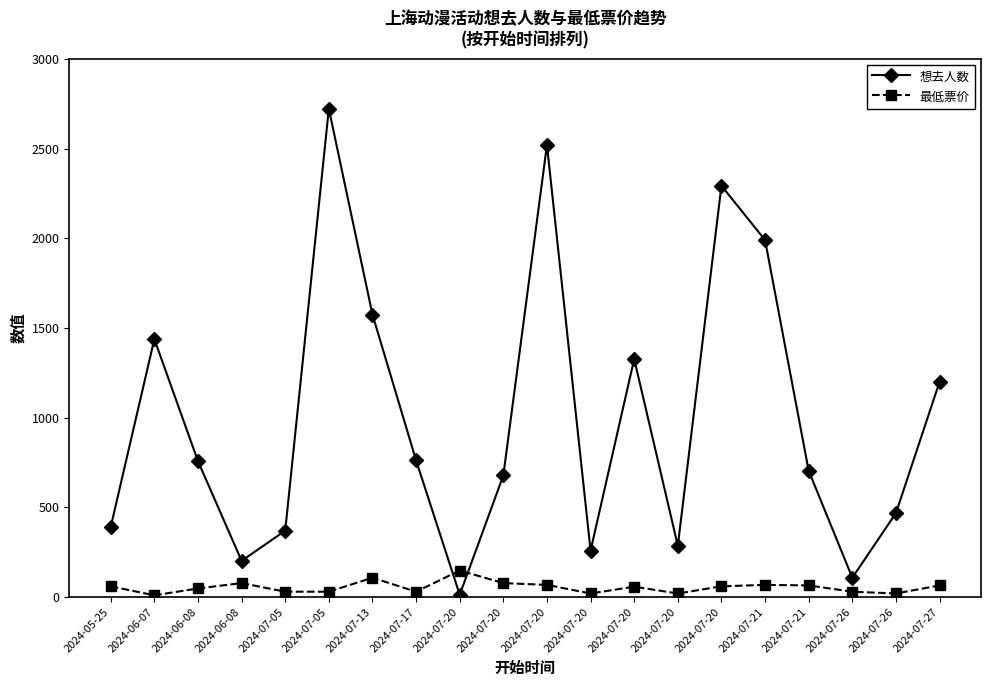

How many intersections are there between 最低票价 and 想去人数?

2